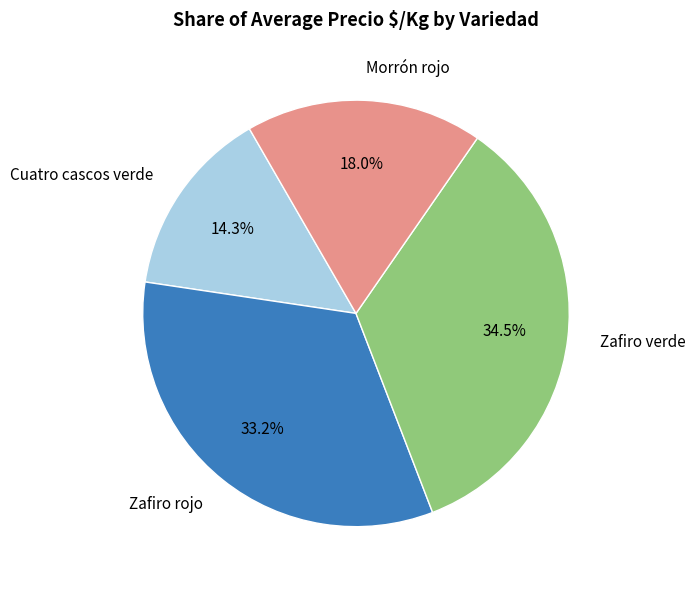

Which has a higher value, Zafiro rojo or Morrón rojo?

Zafiro rojo